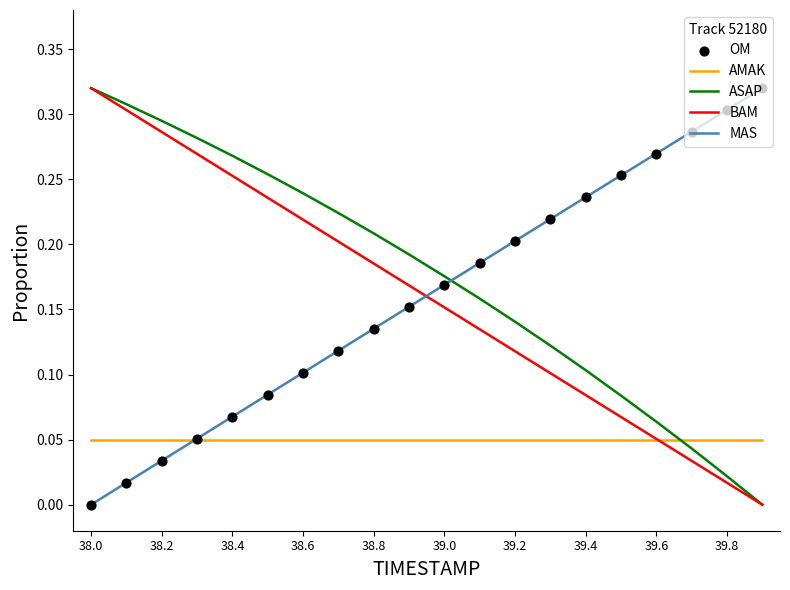

True or false: BAM and MAS cross at least once.

True